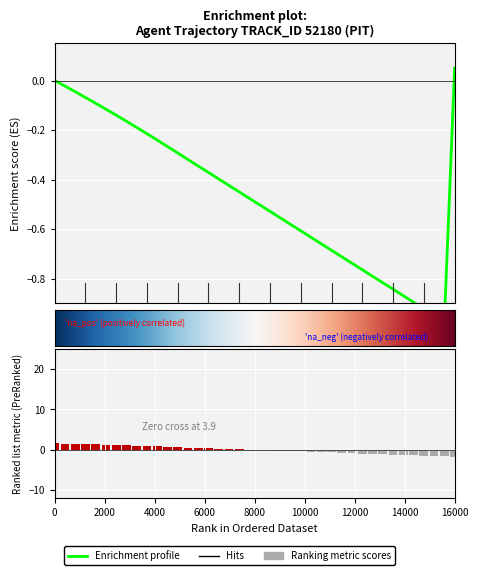

Are the bars horizontal?

No